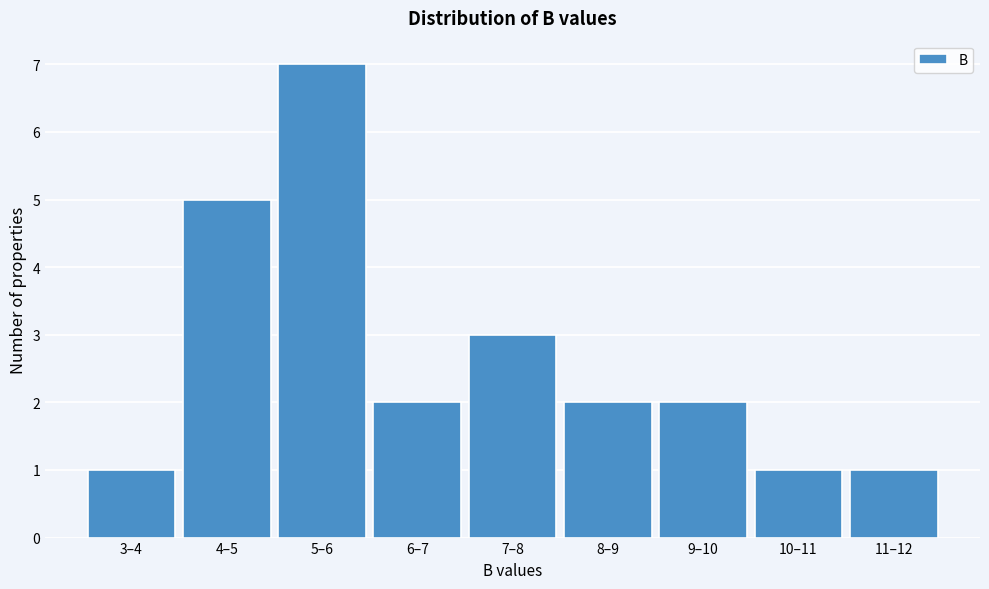

Reading left to right, what are all the values shown in this chart?

3–4=1	4–5=5	5–6=7	6–7=2	7–8=3	8–9=2	9–10=2	10–11=1	11–12=1